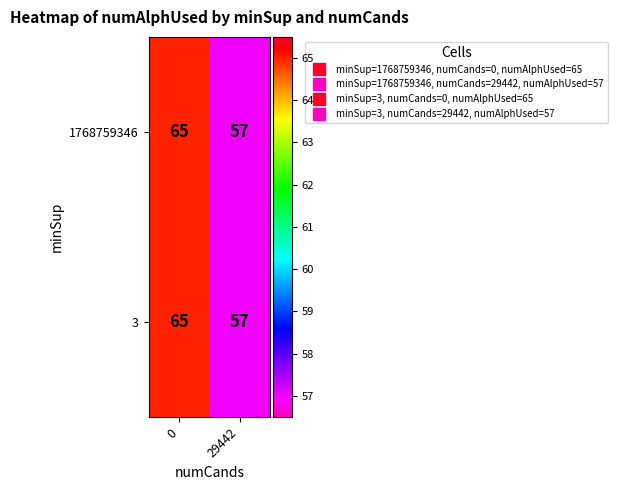

What is the total value across all series at 29442?

114